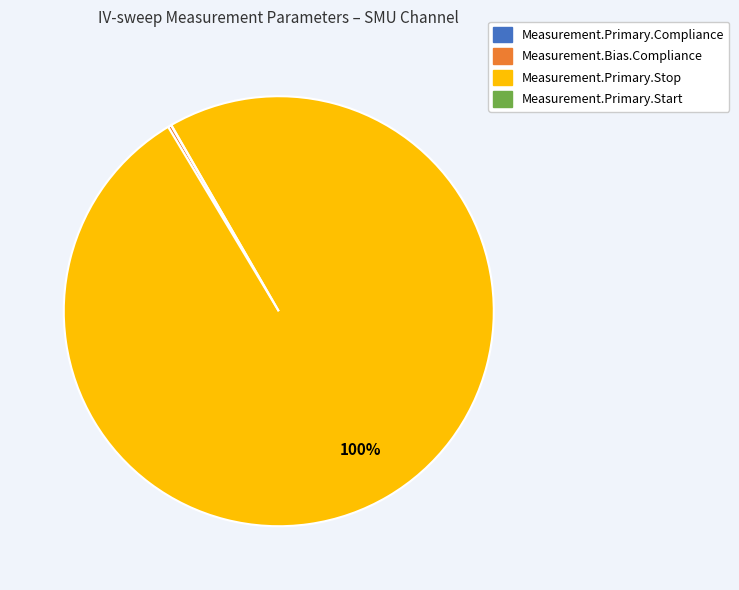

To the nearest percent, what is the average slice percentage?

25%